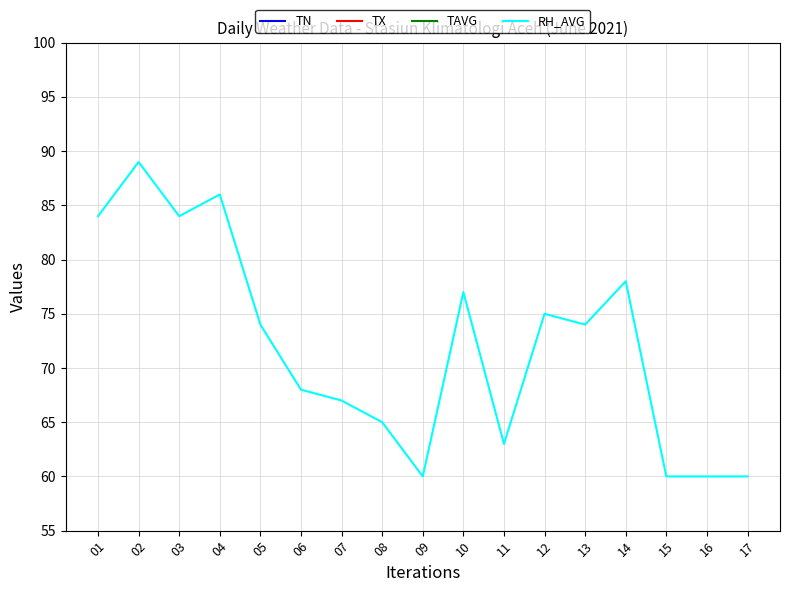

Which category has the lowest value in the TN series?

06